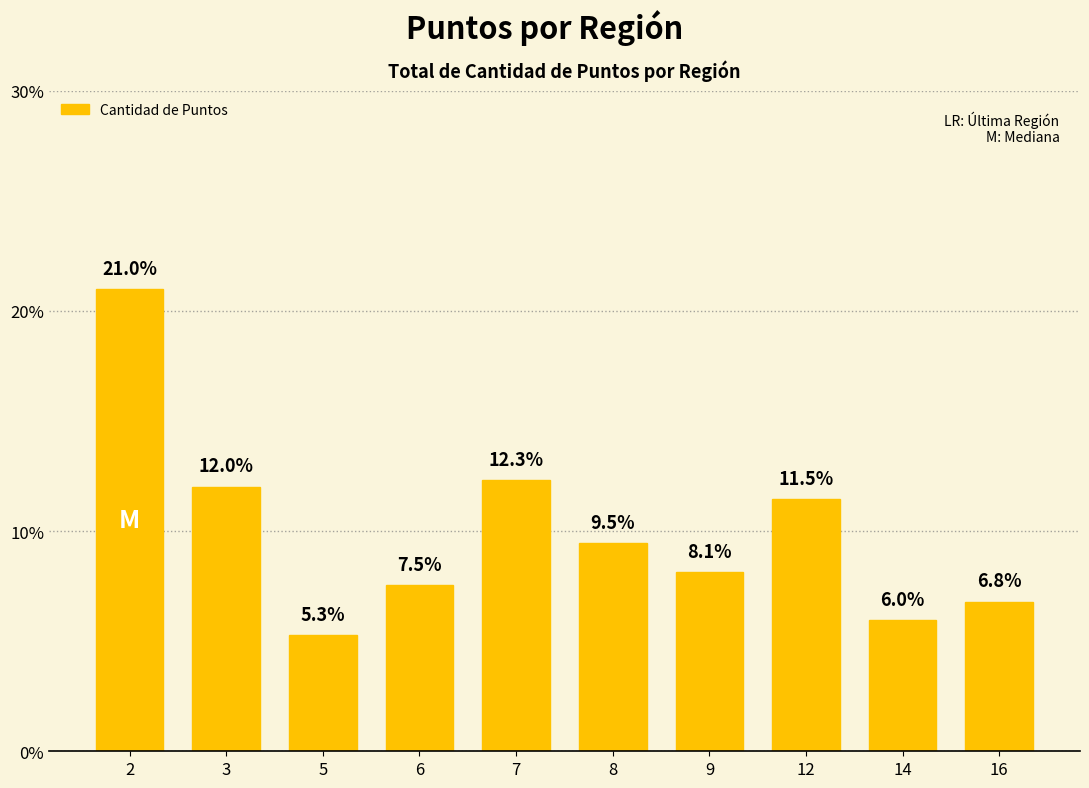

Rank the categories by value from highest to lowest.

2, 7, 3, 12, 8, 9, 6, 16, 14, 5